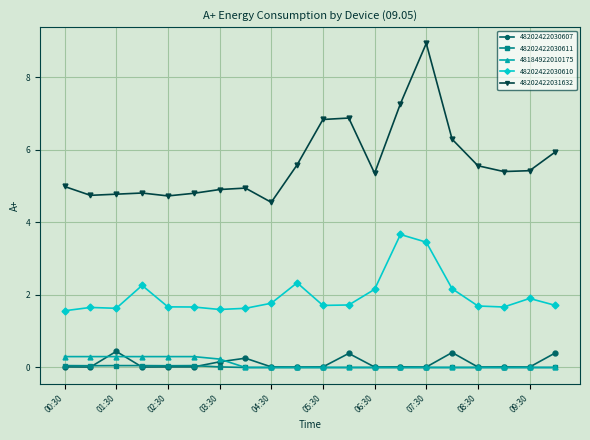

Which series has the largest range (max minus min)?

48202422031632